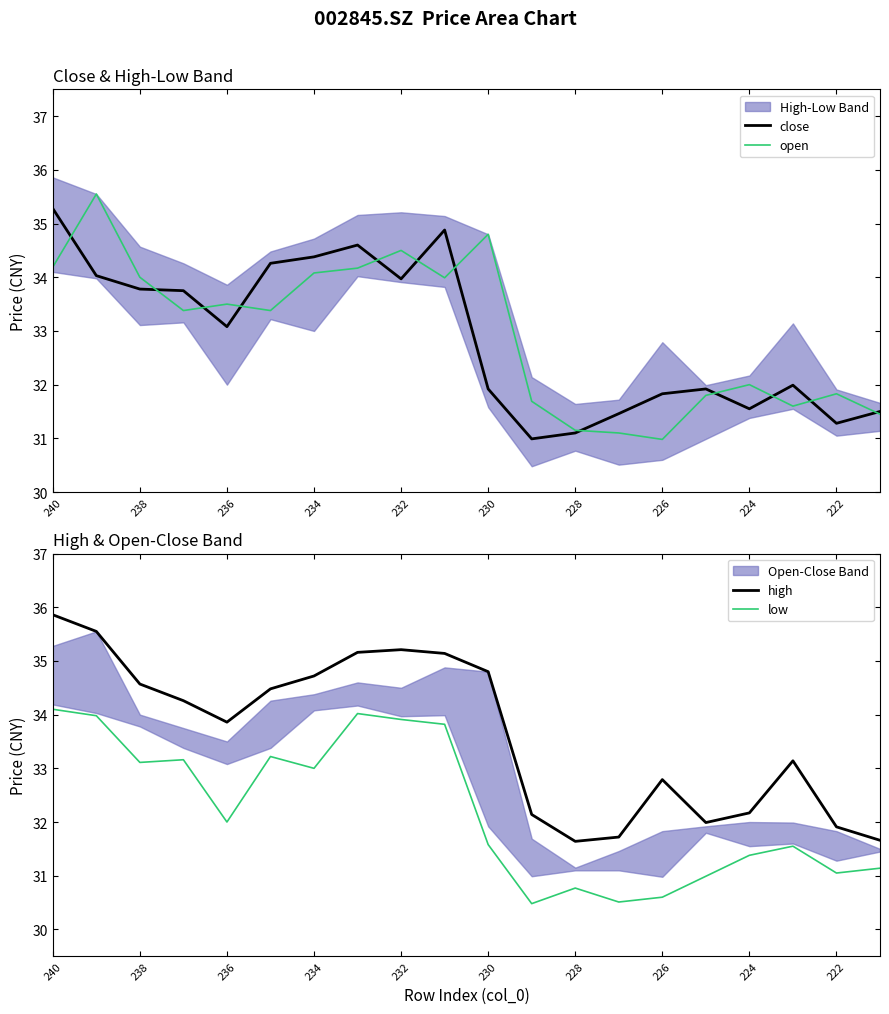

What is the average value of the low series?

32.2